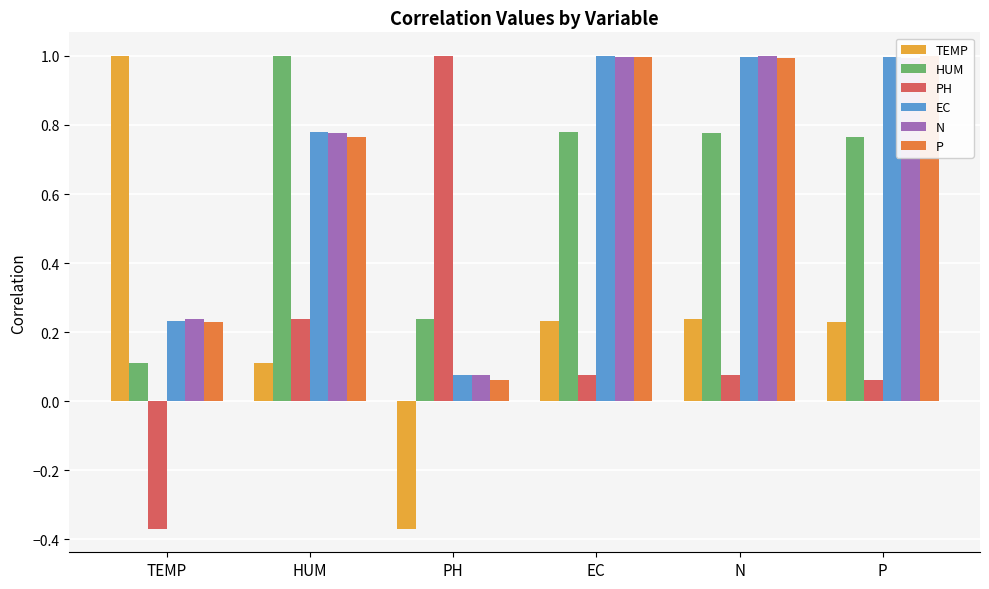

What is the minimum value for TEMP?

-0.4